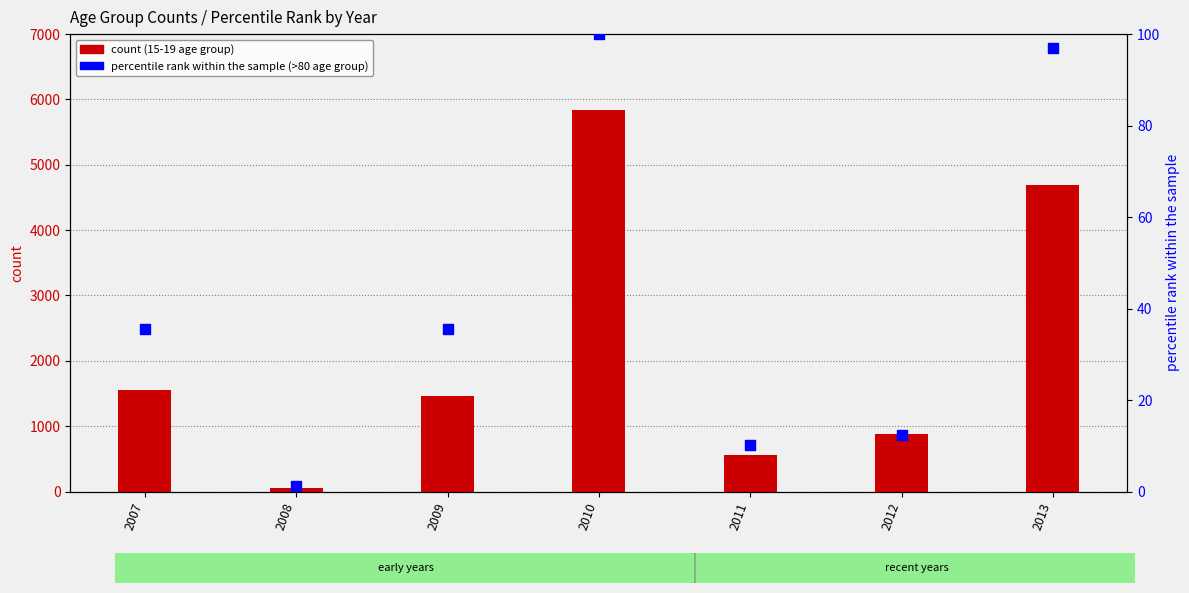

What is the total value across all series at 2008?

62.3